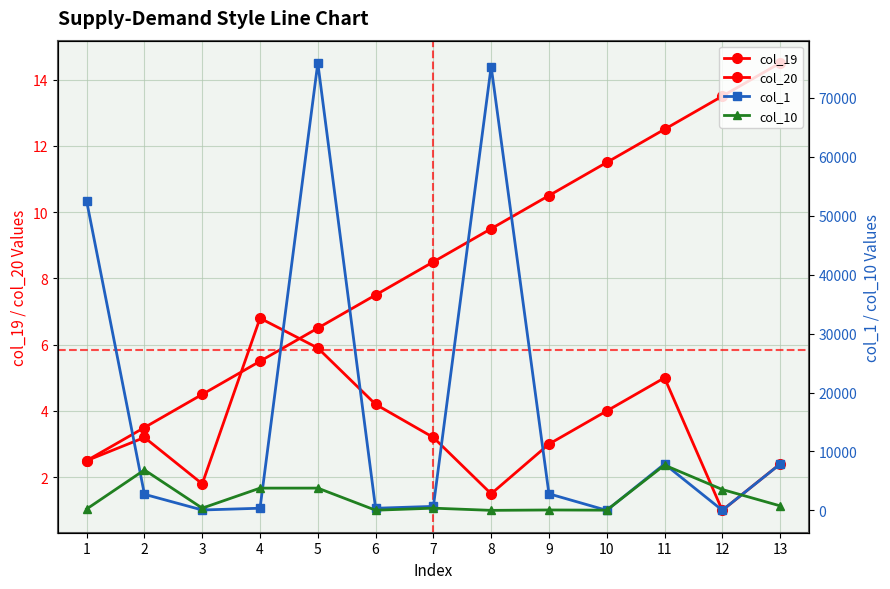

What is the total value across all series at 3?

467.0